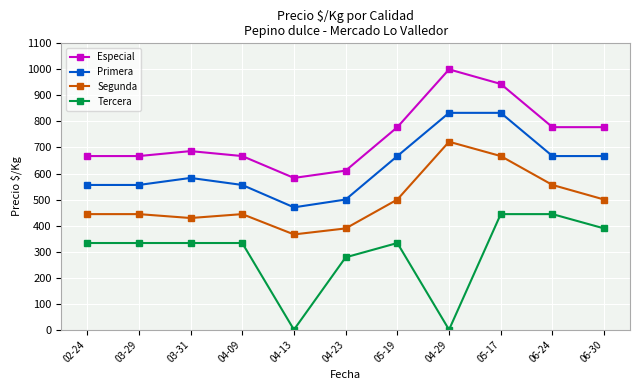

The Primera series shows 500 at 04-23. True or false?

True